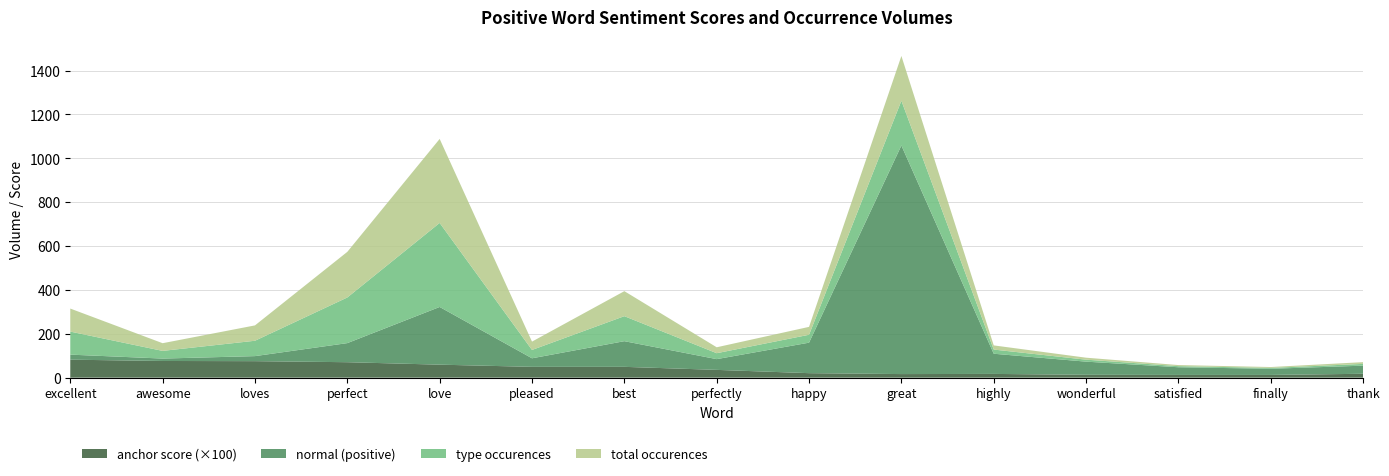

Reading left to right, transcribe all the data shown in this chart.

anchor score: 0.8	0.8	0.8	0.7	0.6	0.5	0.5	0.4	0.2	0.2	0.2	0.1	0.1	0.1	0.2
normal (positive): 23.0	11.0	23.0	87.0	263.0	39.0	117.0	49.0	139.0	1042.0	92.0	60.0	35.0	28.0	37.0
type occurences: 105.0	35.0	70.0	208.0	383.0	38.0	114.0	27.0	36.0	204.0	19.0	9.0	5.0	4.0	8.0
total occurences: 105.0	35.0	70.0	208.0	383.0	38.0	114.0	27.0	36.0	204.0	19.0	9.0	5.0	4.0	8.0